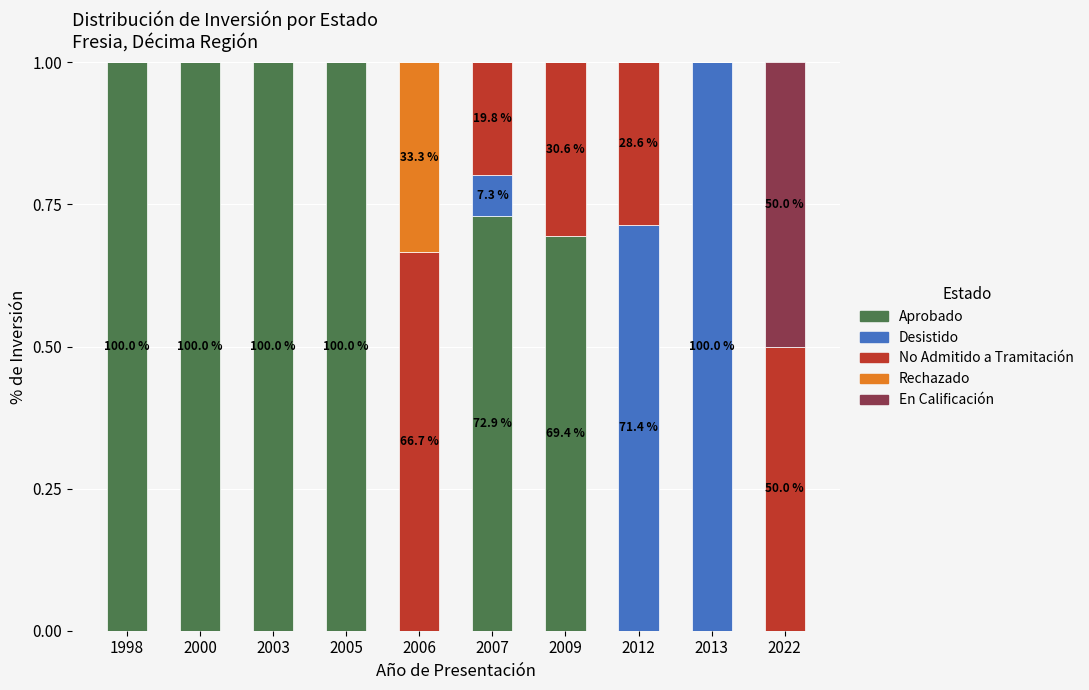

What are all the series names shown in the legend?

Aprobado, Desistido, No Admitido a Tramitación, Rechazado, En Calificación